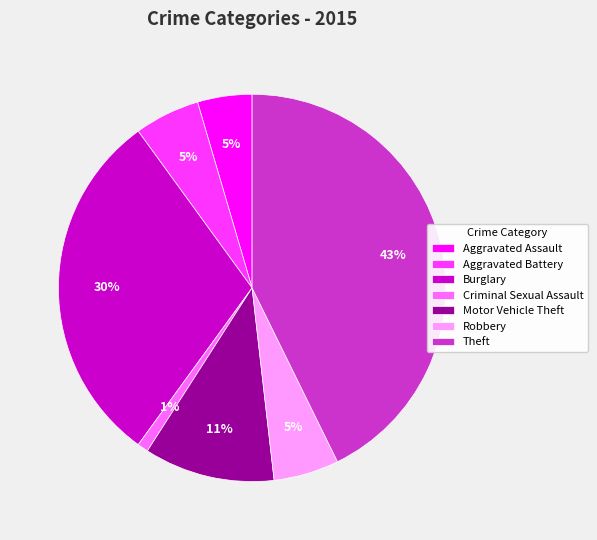

Does any single category account for the majority?

No